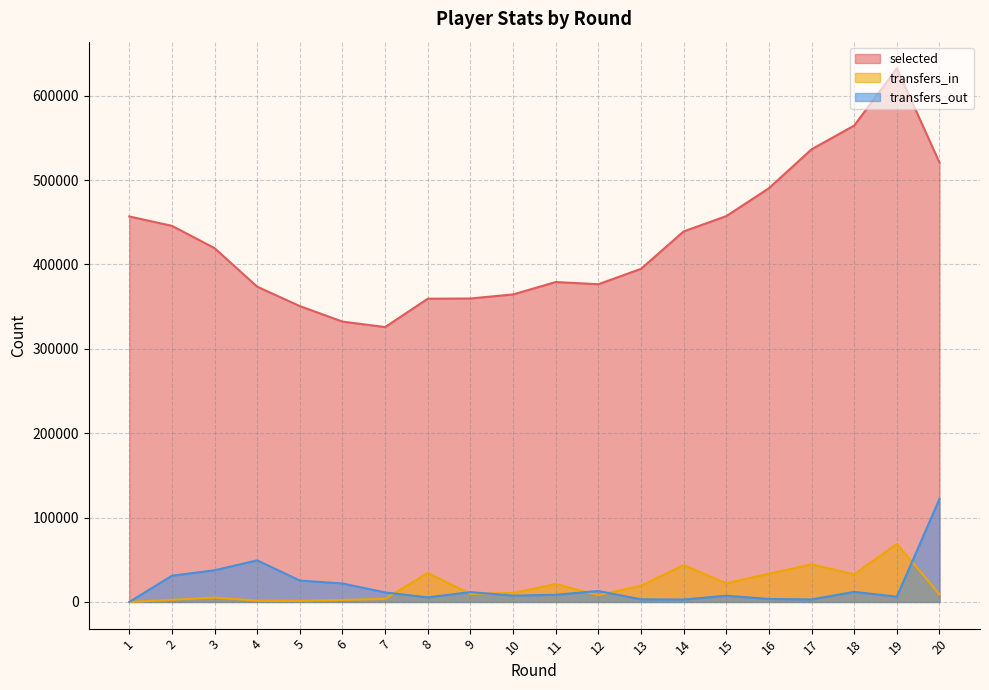

What is the difference between the highest and lowest values at 6?

329882